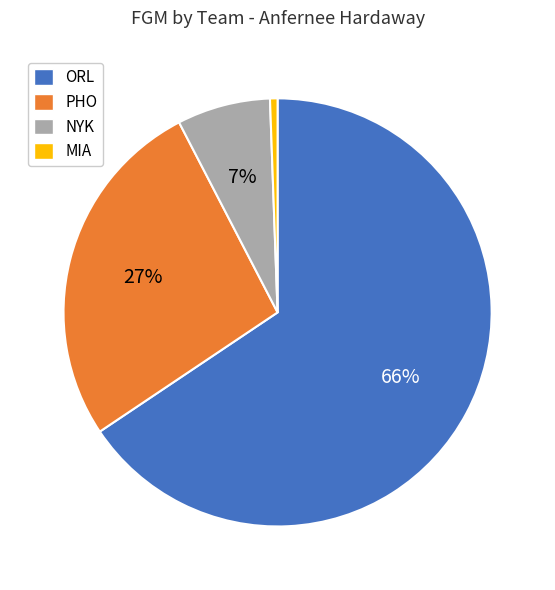

Is the sum of MIA and PHO greater than half?

No